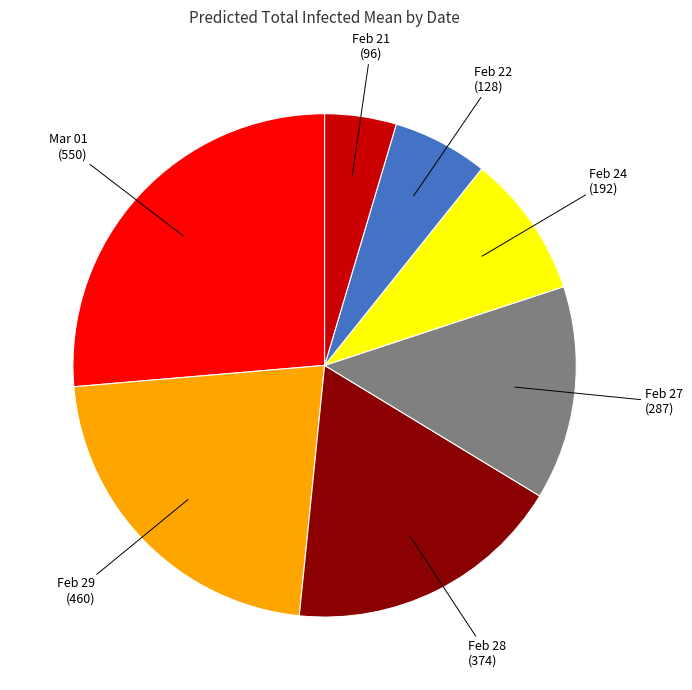

Is there any slice that represents more than half of the pie?

No